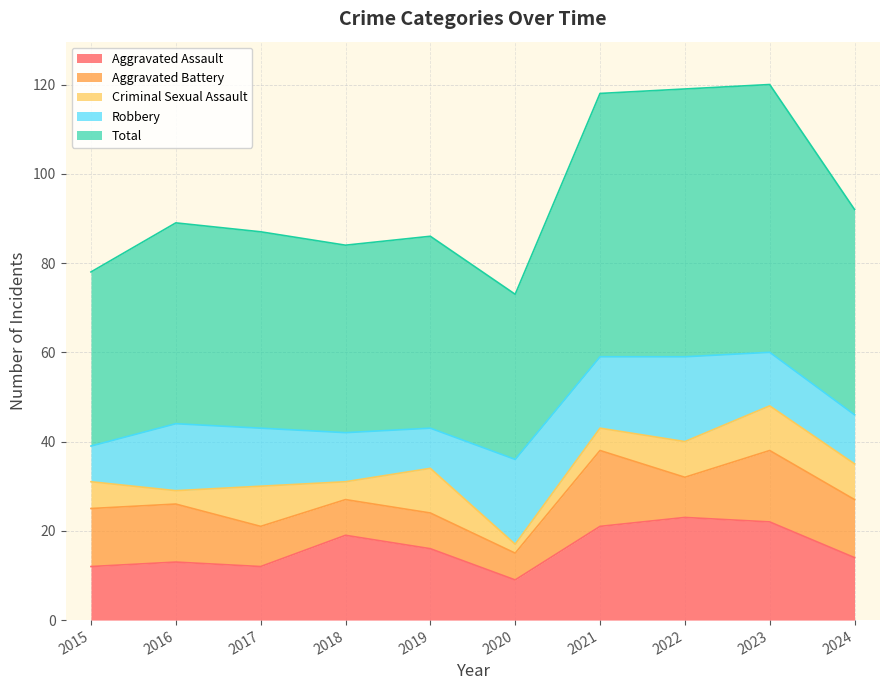

After their last crossing, which series has the higher values: Robbery or Aggravated Battery?

Aggravated Battery